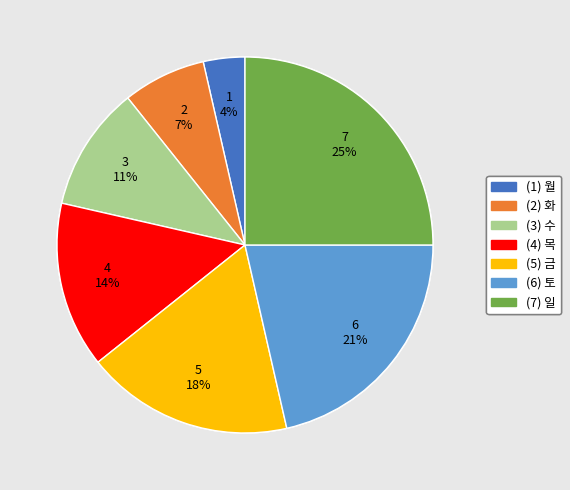

How many slices are in this pie chart?

7